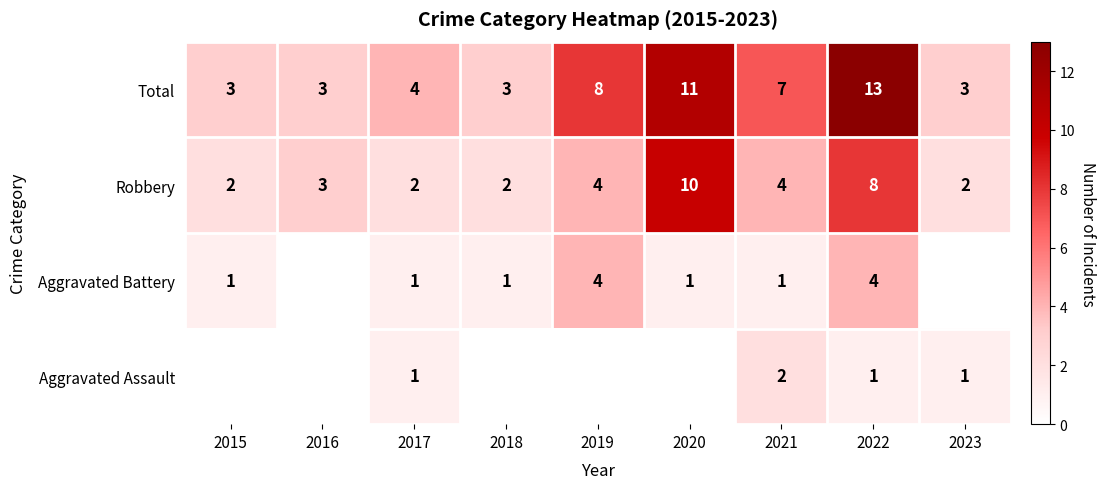

What is the average value of the Total series?

6